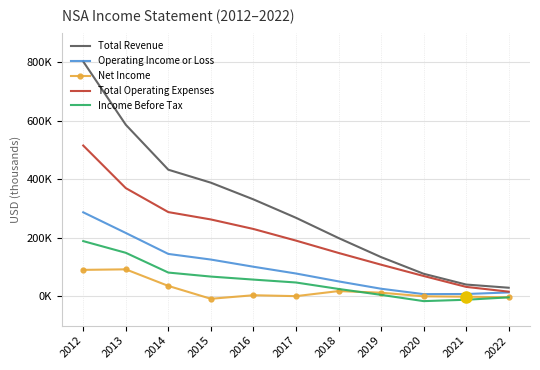

What are all the series names shown in the legend?

Total Revenue, Operating Income or Loss, Net Income, Total Operating Expenses, Income Before Tax